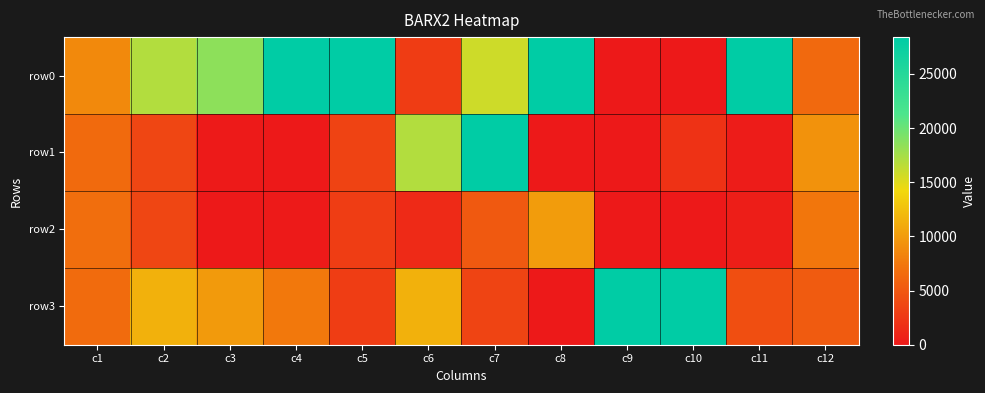

Reading left to right, what are all the values shown in this chart?

row0: c1=8675	c2=16962	c3=18517	c4=28388	c5=28388	c6=2814	c7=15759	c8=28388	c9=7	c10=19	c11=28388	c12=6425
row1: c1=6473	c2=3613	c3=69	c4=30	c5=3348	c6=16934	c7=28388	c8=49	c9=0	c10=2051	c11=325	c12=9281
row2: c1=6745	c2=3632	c3=47	c4=99	c5=2920	c6=1342	c7=5135	c8=10009	c9=41	c10=0	c11=415	c12=7422
row3: c1=6494	c2=11426	c3=9871	c4=7507	c5=2847	c6=11453	c7=3452	c8=0	c9=28388	c10=28388	c11=4259	c12=5260